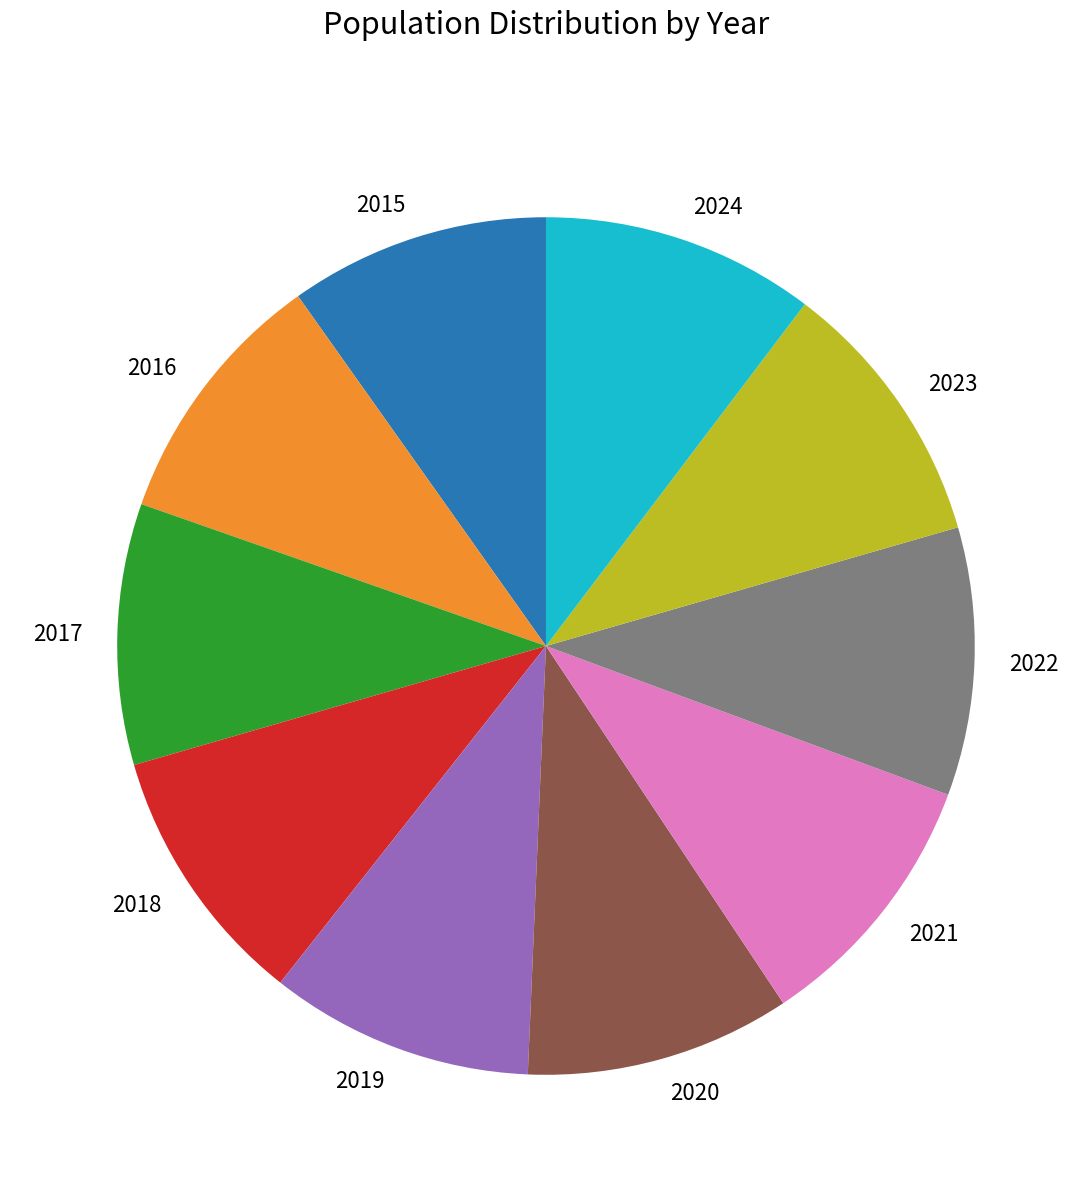

The 2023 slice represents 4% of the pie. True or false?

False